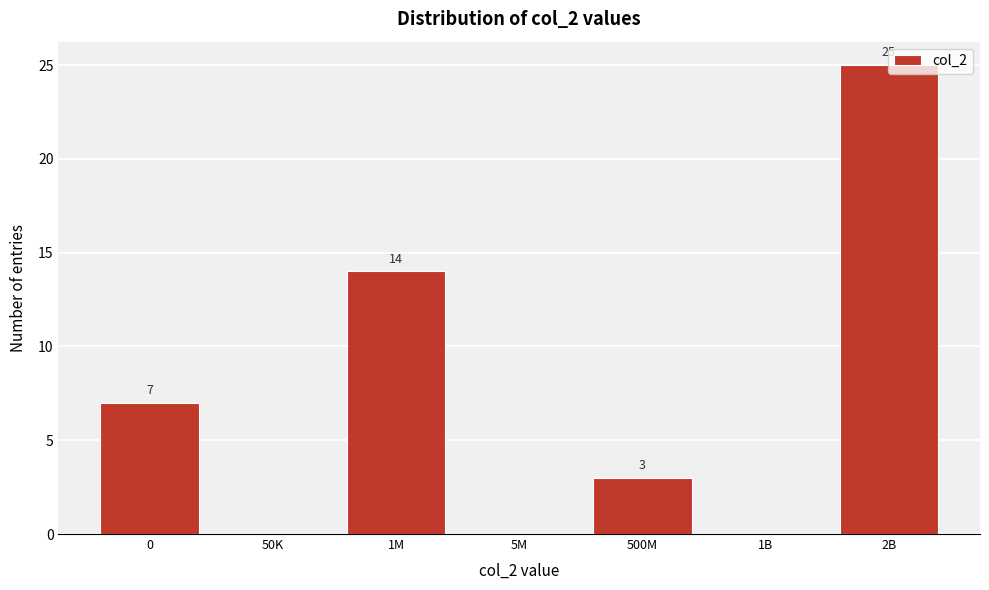

At which category does the chart reach its peak across all series?

2B